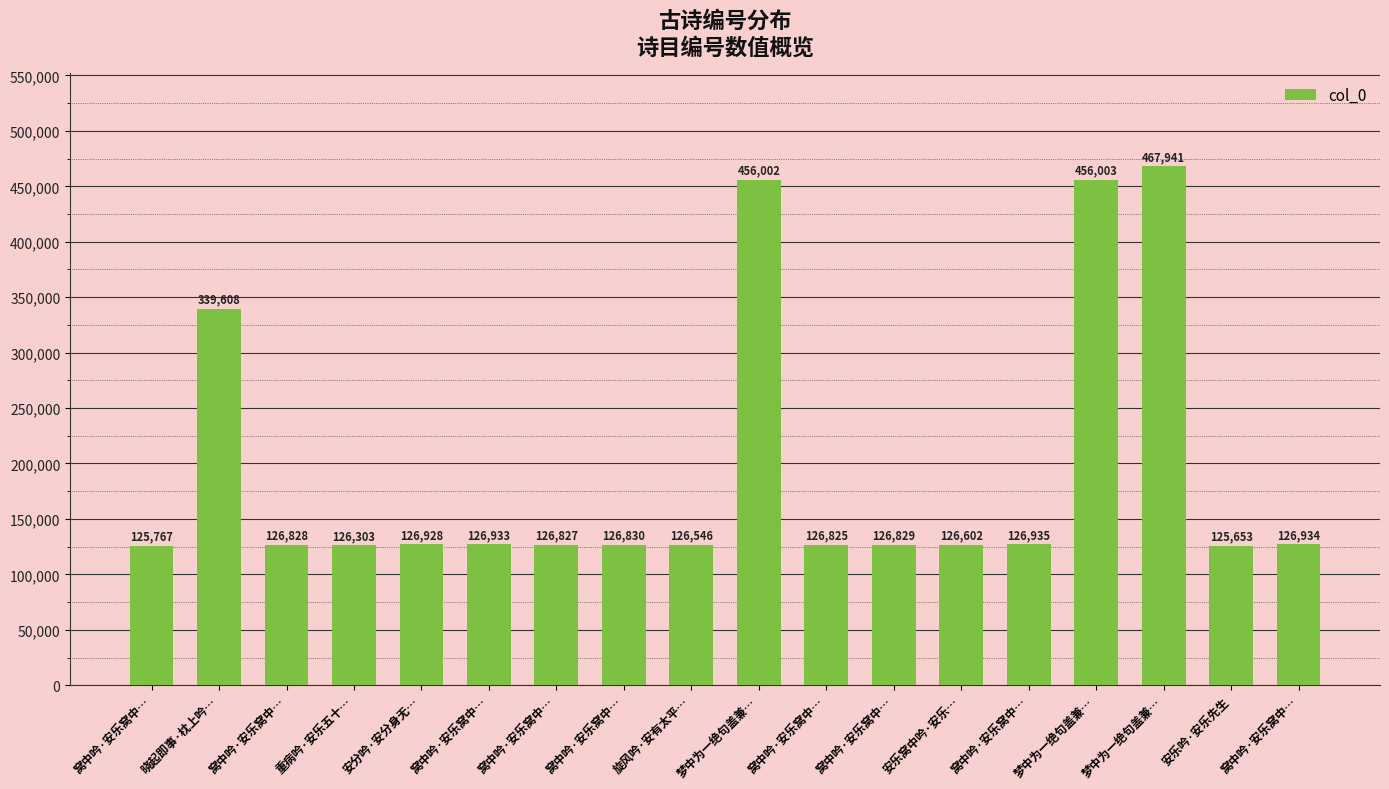

How many distinct data groups are displayed?

1